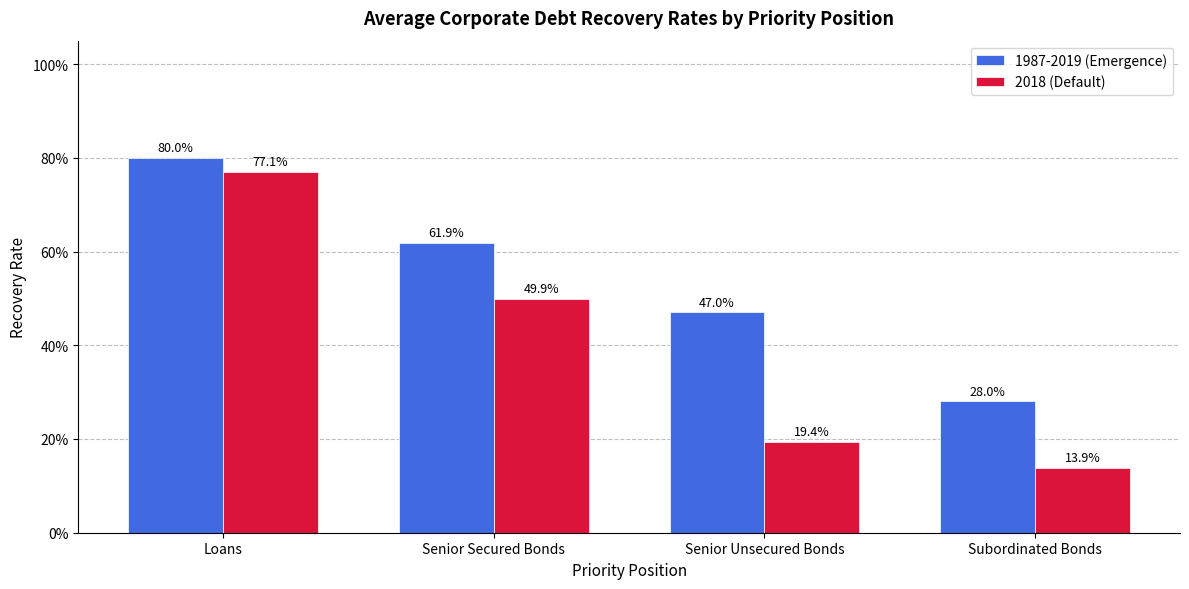

What are all the series names shown in the legend?

1987-2019 (Emergence), 2018 (Default)